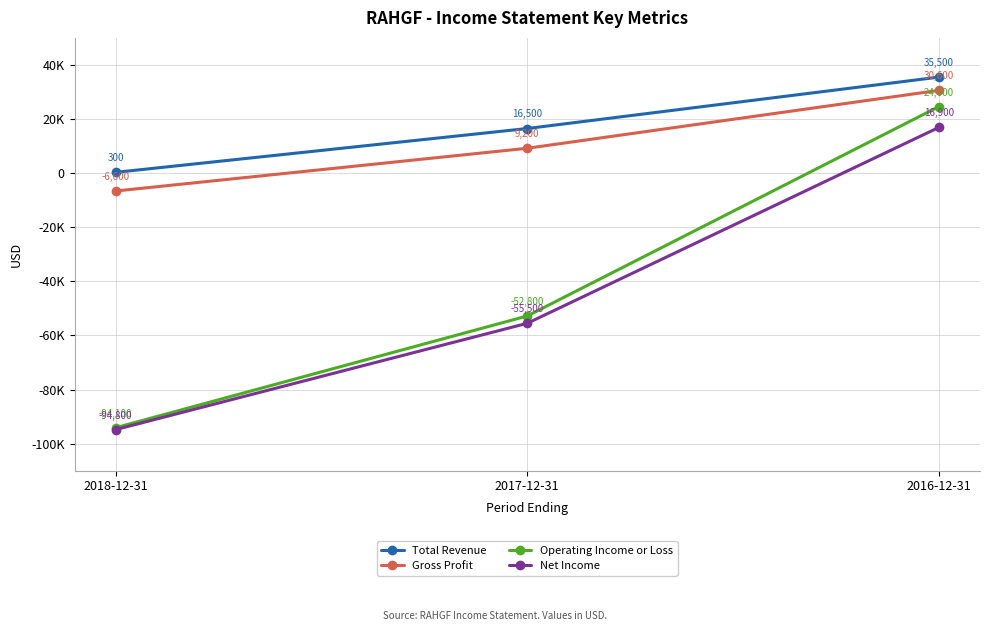

At which category is the sum across all series the highest?

2016-12-31